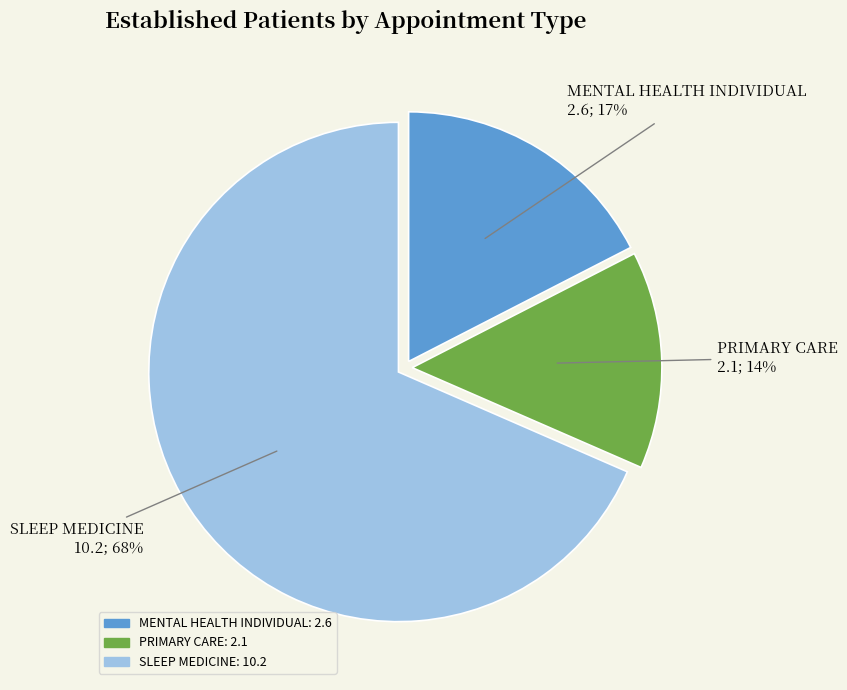

Which has a higher value, MENTAL HEALTH INDIVIDUAL or PRIMARY CARE?

MENTAL HEALTH INDIVIDUAL